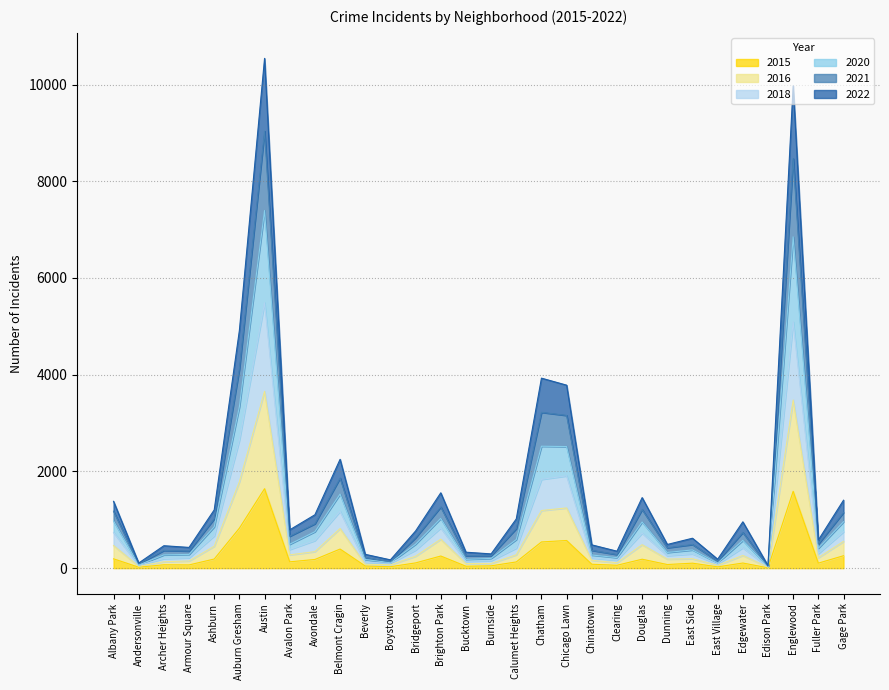

What is the label of the 17th point from the left?

Calumet Heights